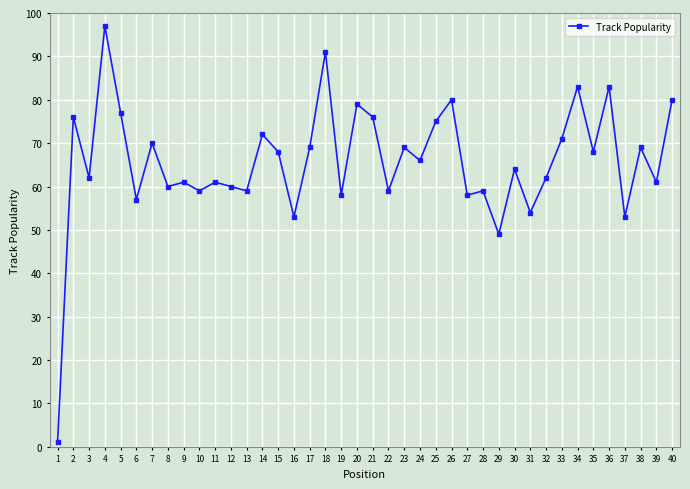

Count the number of categories in the chart.

40